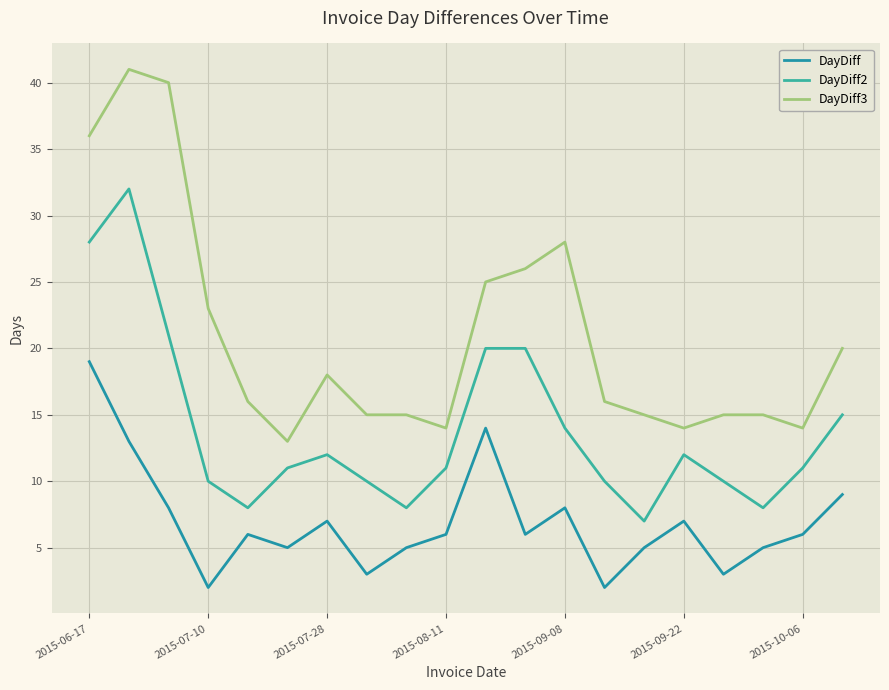

How many lines are shown in the chart?

3